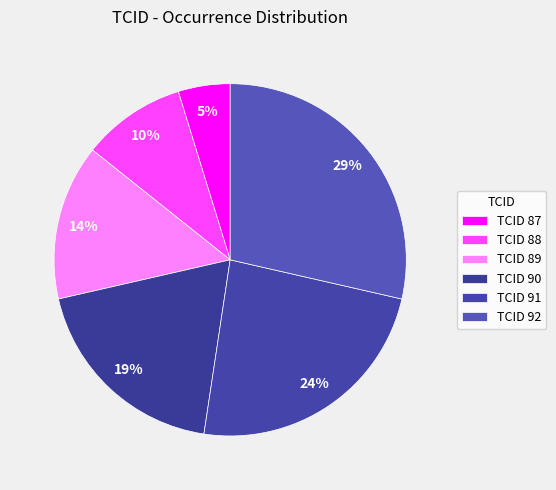

How many slices are in this pie chart?

6